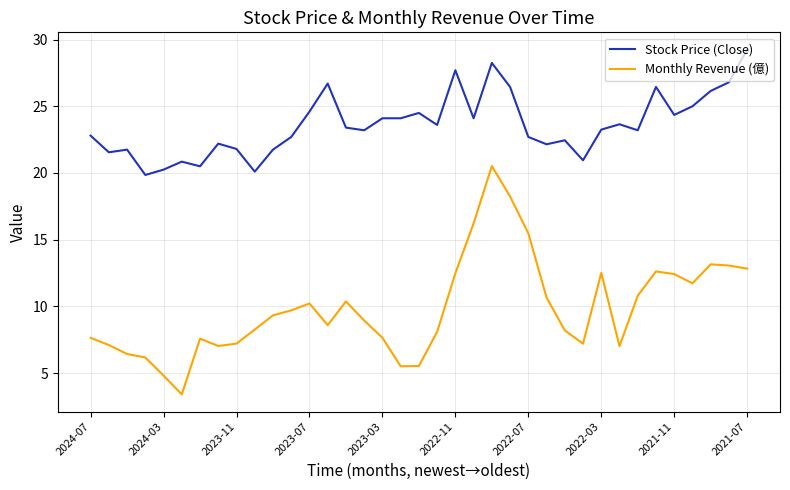

What is the lowest value of the Stock Price (Close) series?

19.9